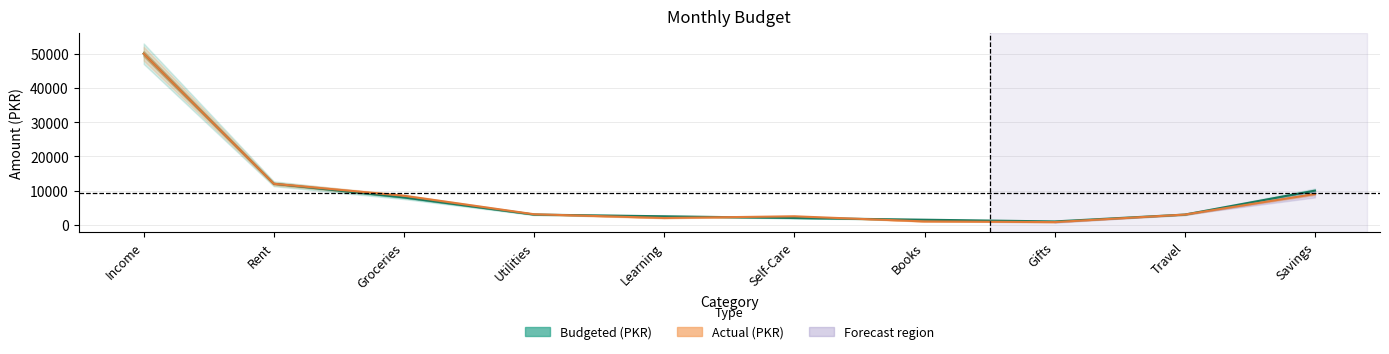

What is the difference between the maximum and minimum values in the Actual (PKR) series?

49200